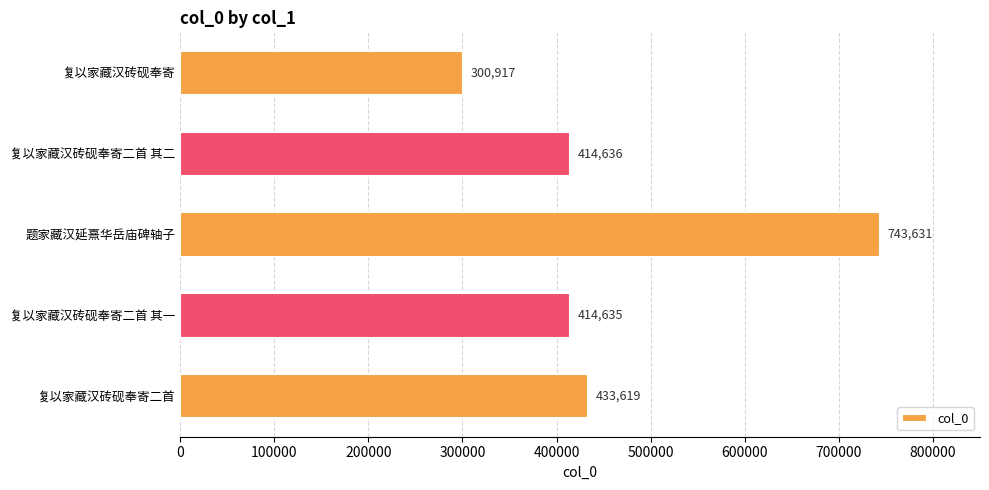

Which label corresponds to the largest value in the chart?

题家藏汉延熹华岳庙碑轴子